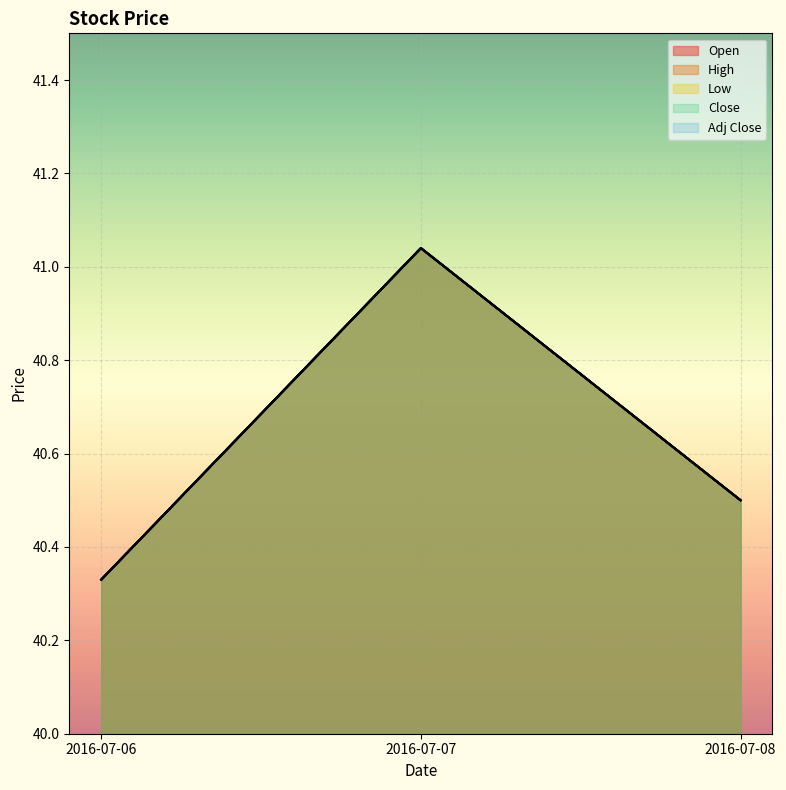

What is the total value across all series at 2016-07-07?

205.2